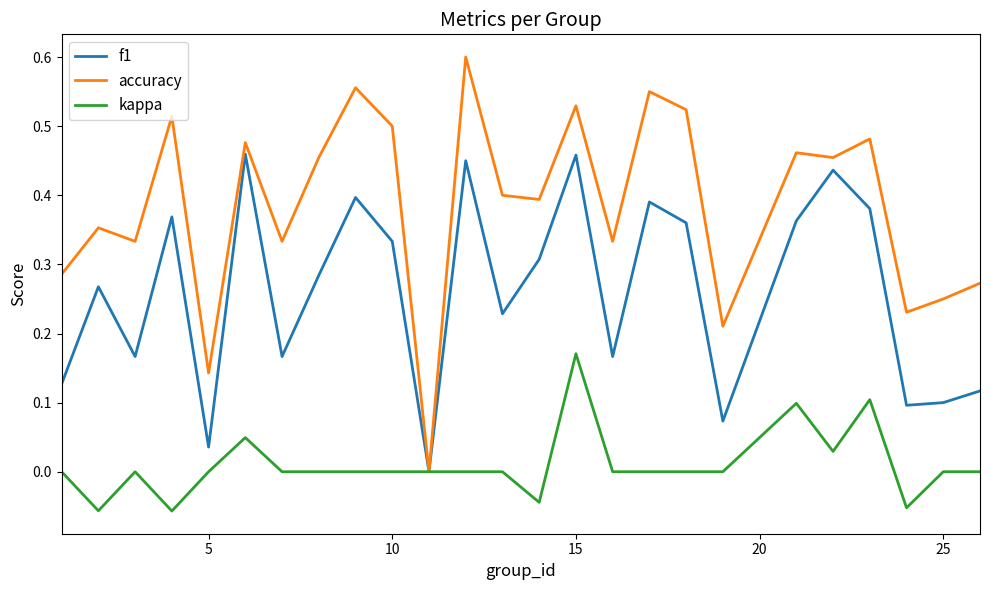

Which series has the widest spread of values?

accuracy